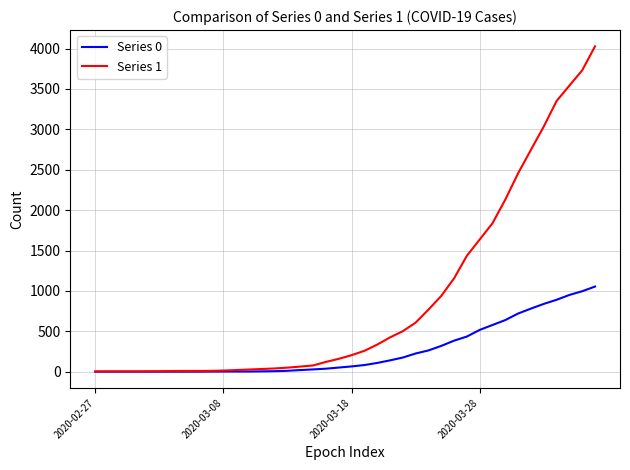

Does the chart have visible grid lines?

Yes